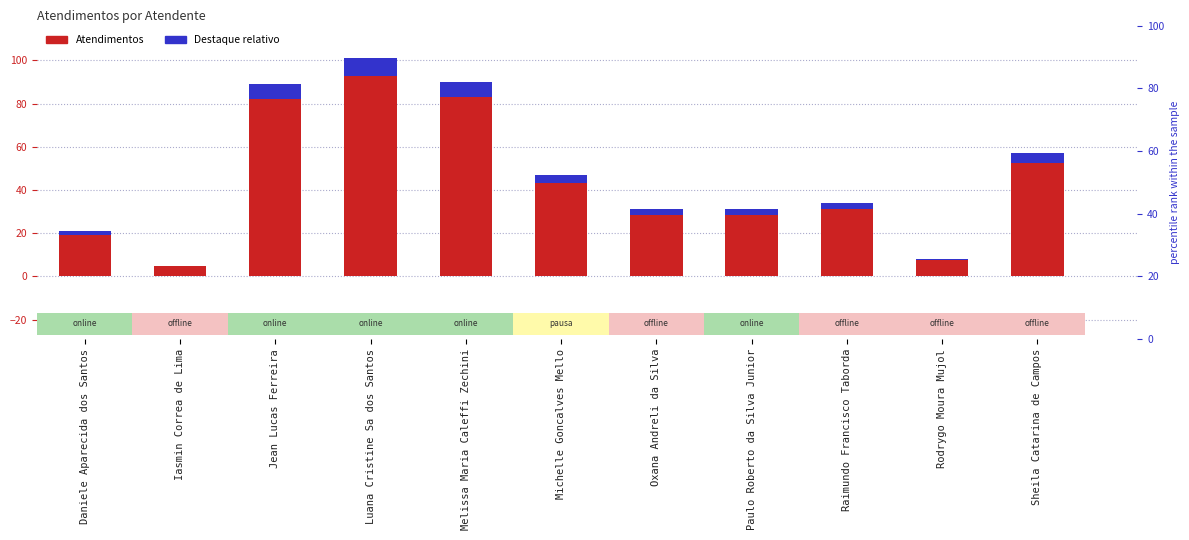

Which category has the lowest value in the Atendimentos series?

Iasmin Correa de Lima